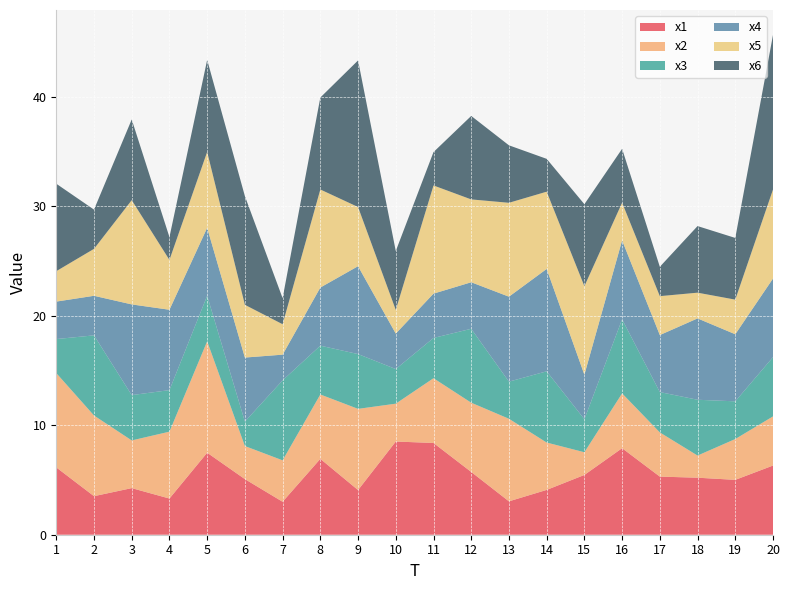

Reading left to right, what are all the values shown in this chart?

x1: 1=6.2	2=3.5	3=4.3	4=3.3	5=7.5	6=5.1	7=3.0	8=6.9	9=4.1	10=8.5	11=8.4	12=5.7	13=3.1	14=4.1	15=5.5	16=7.9	17=5.3	18=5.2	19=5.0	20=6.3
x2: 1=8.6	2=7.4	3=4.4	4=6.1	5=10.2	6=3.0	7=3.8	8=5.9	9=7.4	10=3.5	11=5.9	12=6.3	13=7.5	14=4.3	15=2.1	16=5.0	17=4.0	18=2.0	19=3.7	20=4.5
x3: 1=3.1	2=7.3	3=4.1	4=3.8	5=4.2	6=2.2	7=7.3	8=4.5	9=5.0	10=3.2	11=3.7	12=6.8	13=3.4	14=6.5	15=3.0	16=6.8	17=3.7	18=5.1	19=3.4	20=5.4
x4: 1=3.4	2=3.6	3=8.3	4=7.3	5=6.2	6=5.9	7=2.3	8=5.3	9=8.0	10=3.2	11=4.1	12=4.3	13=7.8	14=9.4	15=4.1	16=7.2	17=5.2	18=7.4	19=6.1	20=7.2
x5: 1=2.8	2=4.3	3=9.5	4=4.6	5=6.9	6=4.8	7=2.8	8=9.0	9=5.4	10=2.2	11=9.9	12=7.6	13=8.6	14=7.1	15=8.1	16=3.4	17=3.6	18=2.4	19=3.2	20=8.1
x6: 1=8.0	2=3.6	3=7.4	4=2.1	5=8.4	6=9.9	7=2.4	8=8.4	9=13.4	10=5.4	11=3.1	12=7.6	13=5.3	14=3.0	15=7.5	16=4.9	17=2.7	18=6.1	19=5.6	20=14.1